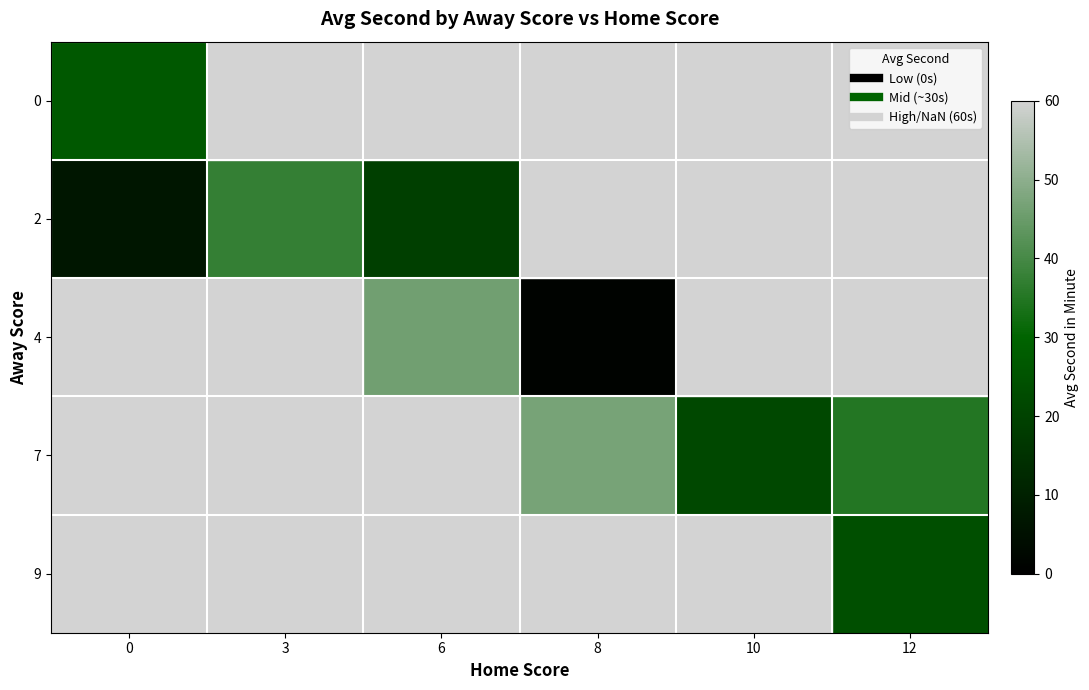

How many positive values does the 9 series have?

1